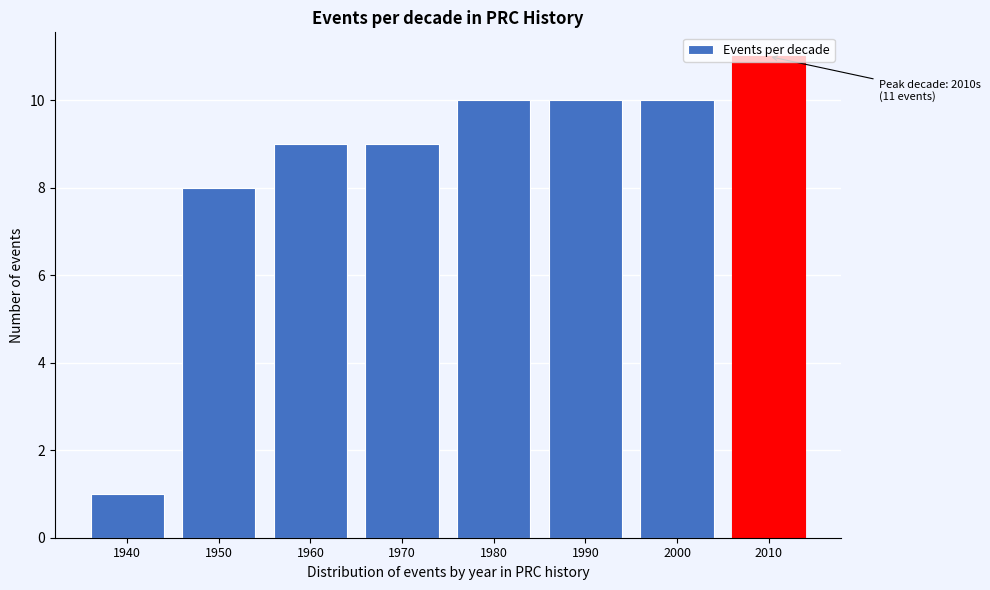

The chart shows a value of 10 at 1990. True or false?

True